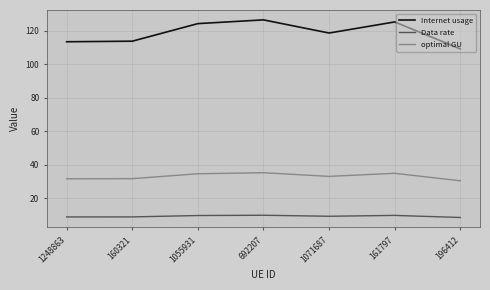

Is it true that Data rate equals 13.9 at 1248863?

False